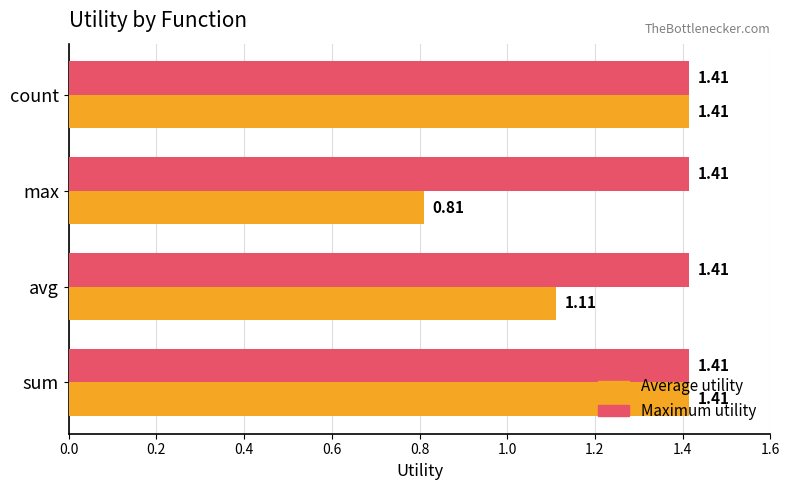

Which series has the widest spread of values?

Average utility